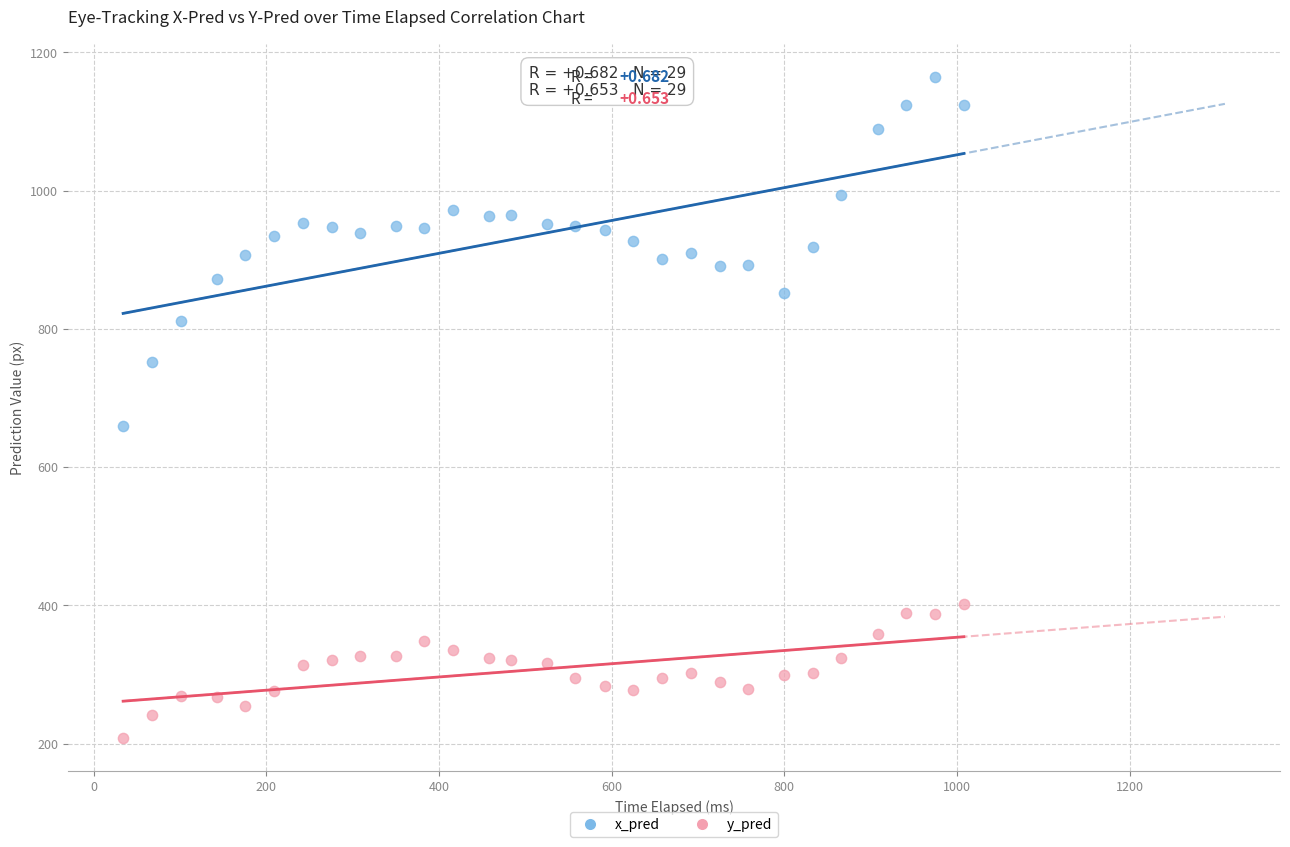

Across all data points, what is the range of X values (max minus min)?

974.0